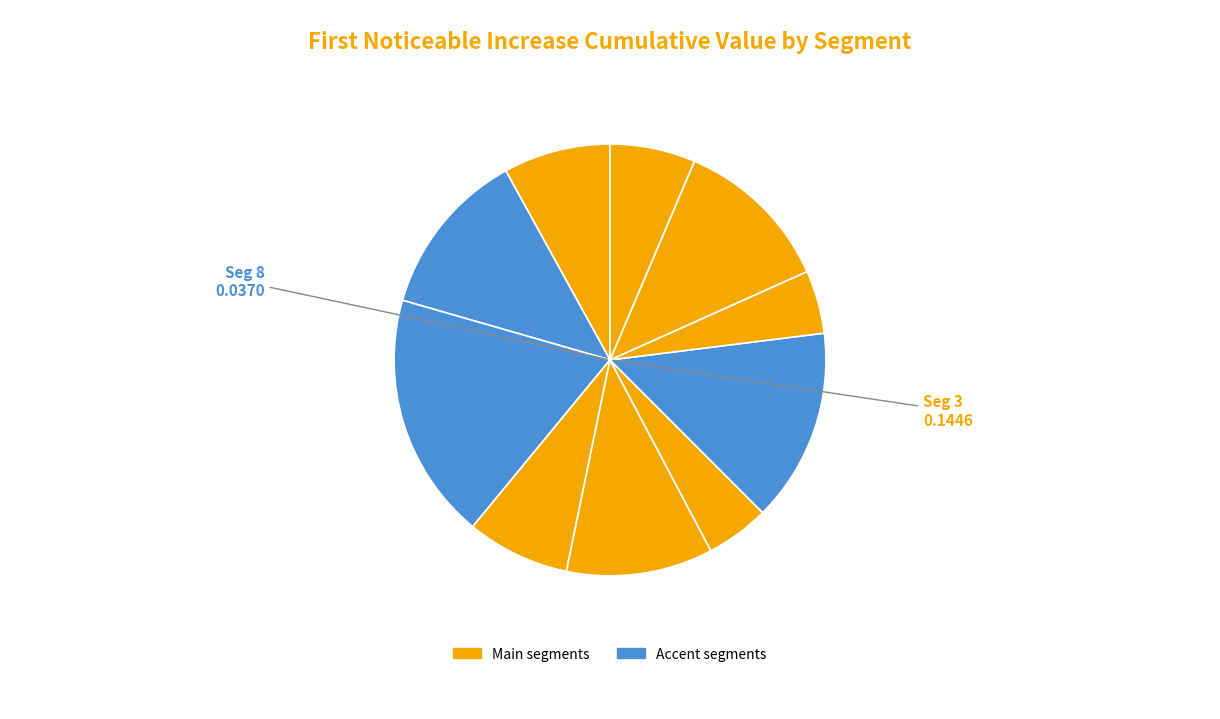

Count the number of slices in the pie.

10